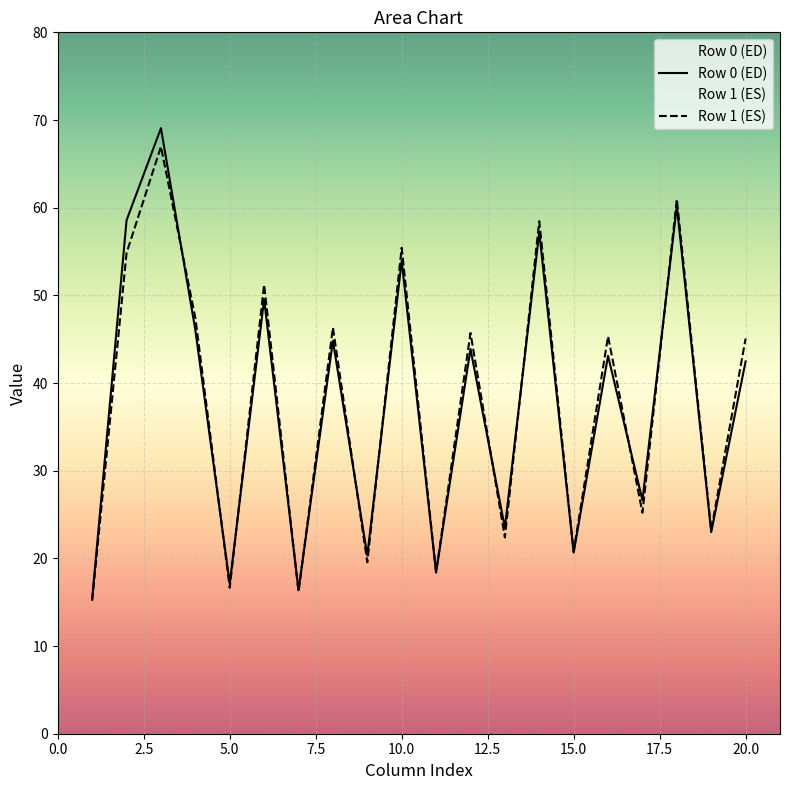

How many lines are shown in the chart?

2